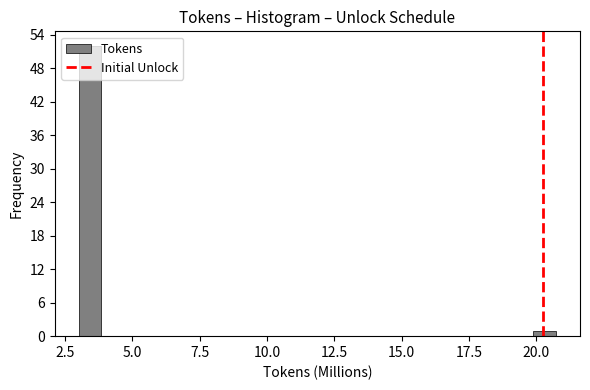

Around what value on the x-axis is the tallest bar? Give the approximate position of its centre, as read against the axis.

3.5